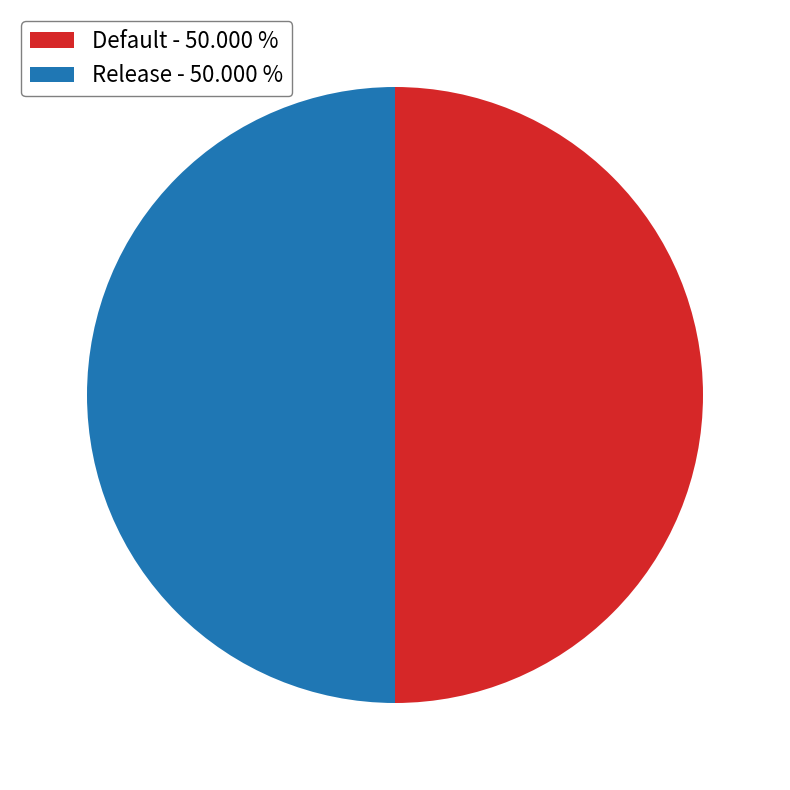

Do Release - 50.000 % and Default - 50.000 % together represent more than half of the pie?

Yes